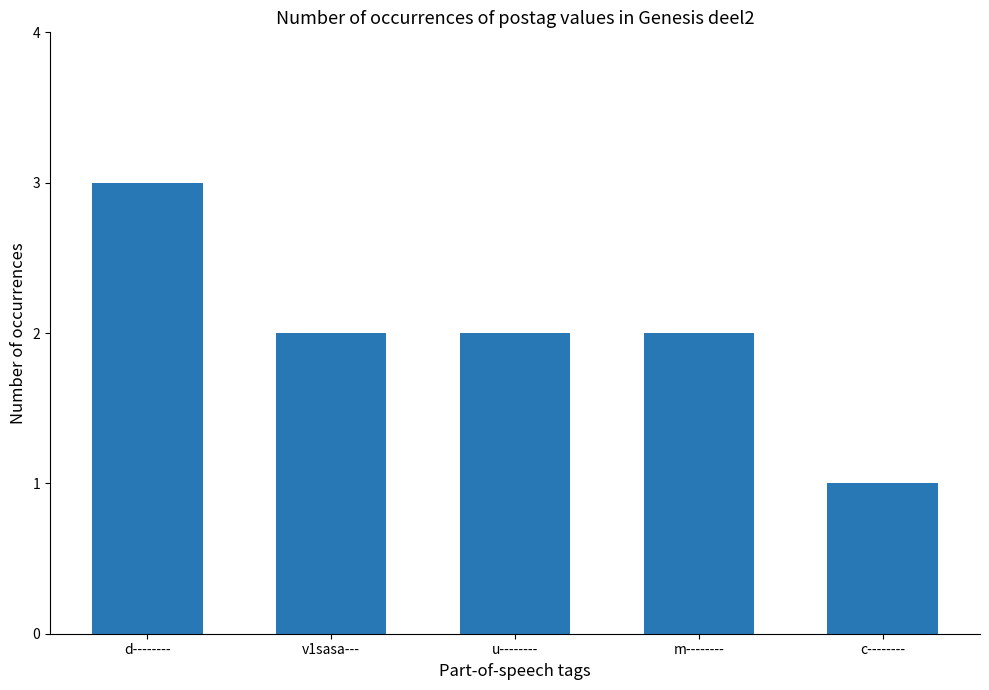

At which category does the chart reach its peak across all series?

d--------